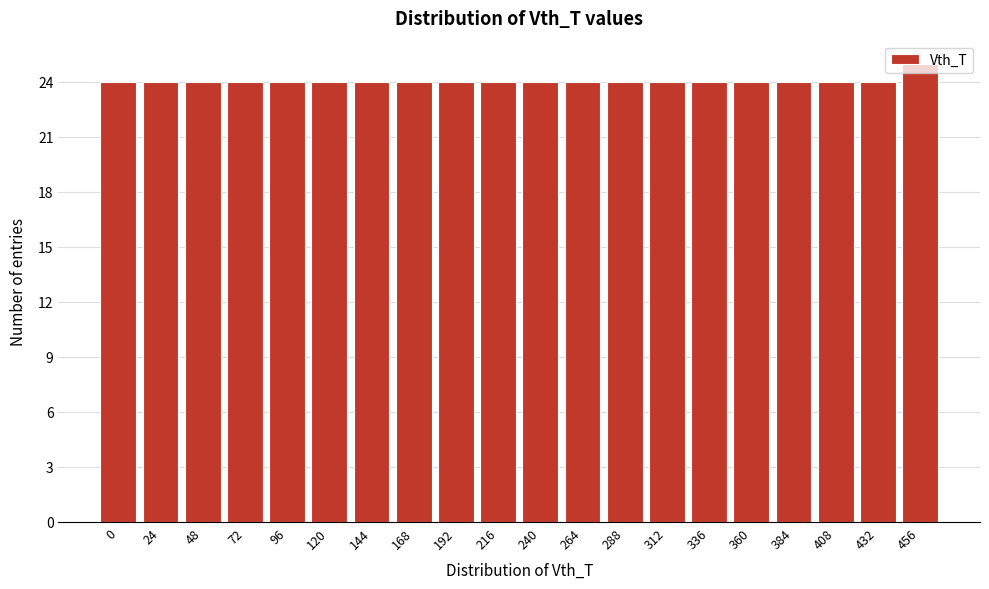

The value at 120 is 24. True or false?

True